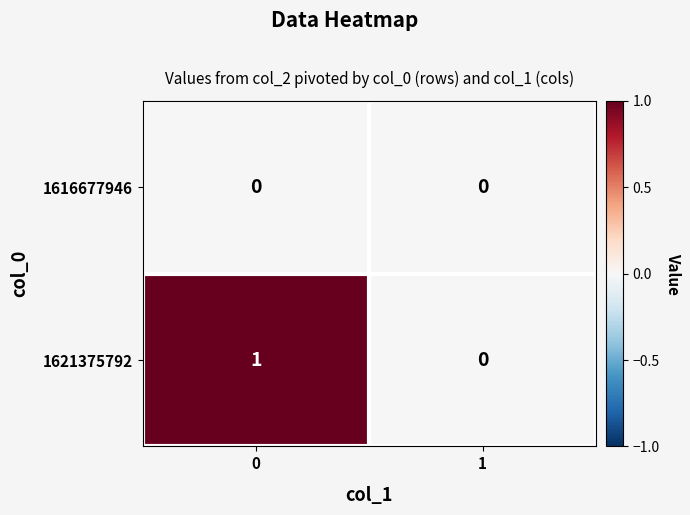

Is it true that 1621375792 equals -1 at 1?

False